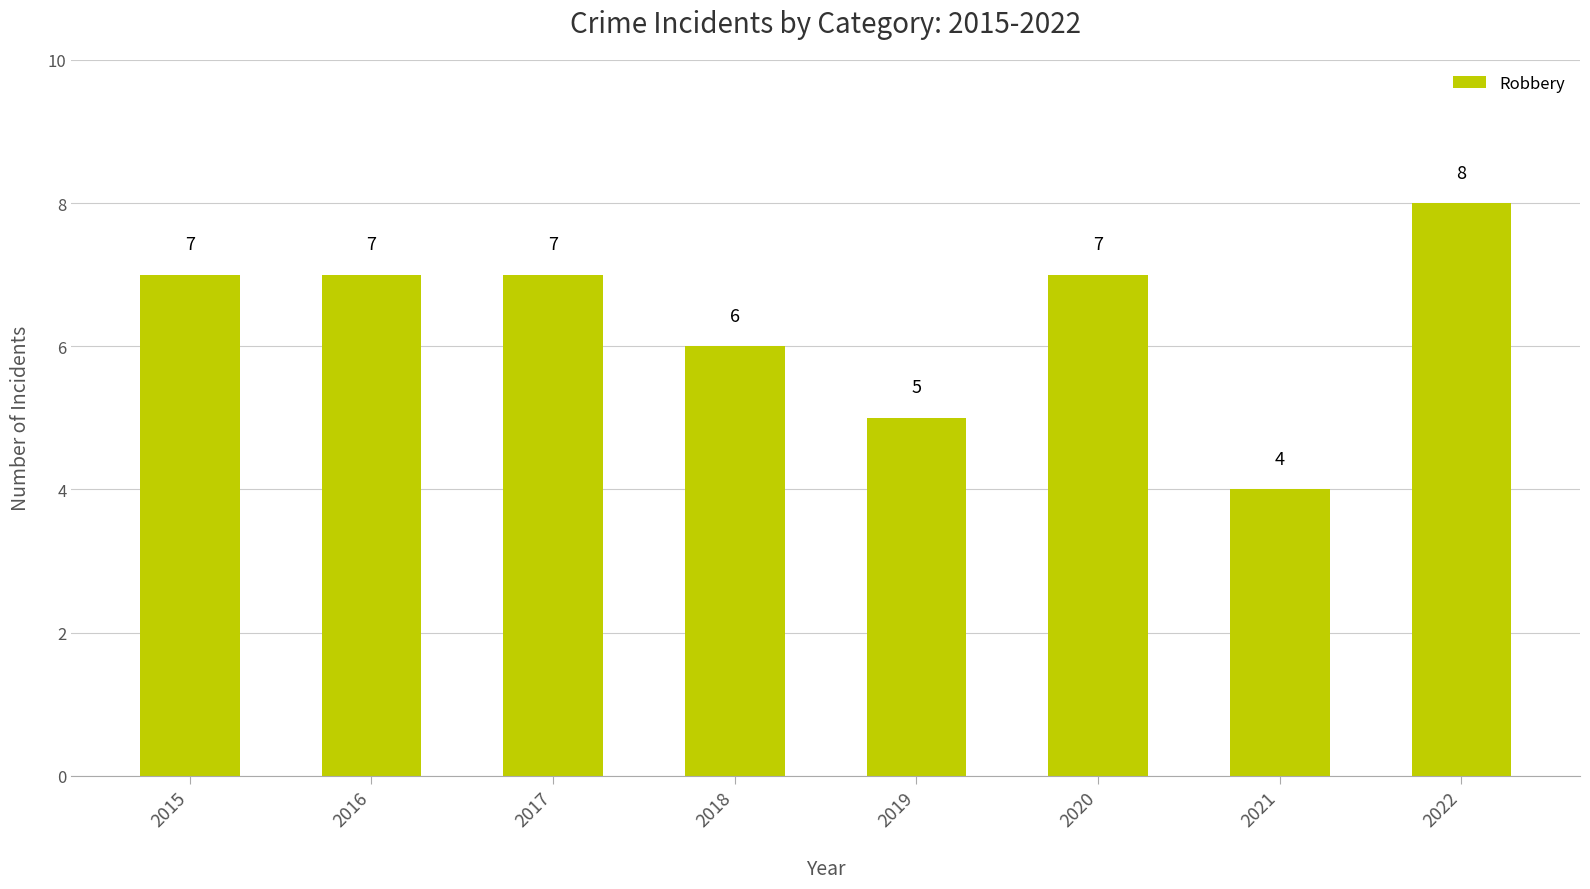

True or false: the data shows 2 at 2016.

False